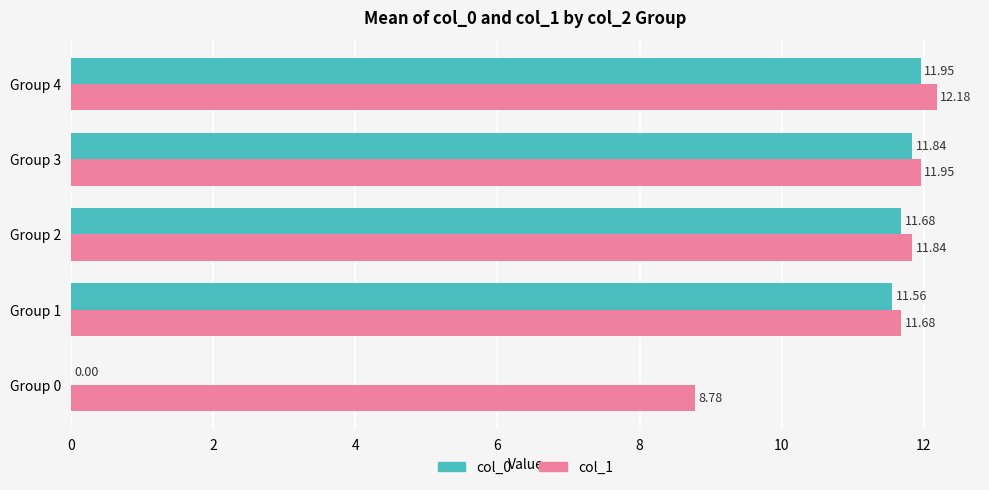

Is the value of col_1 at Group 0 greater than the value of col_0 at Group 0?

Yes